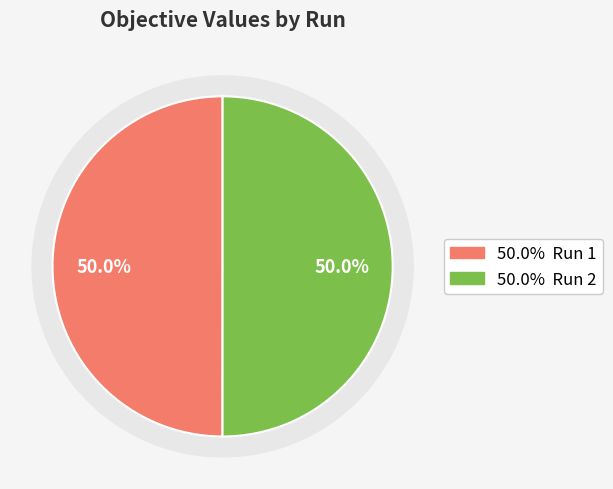

Which slice is the smallest?

Run 1